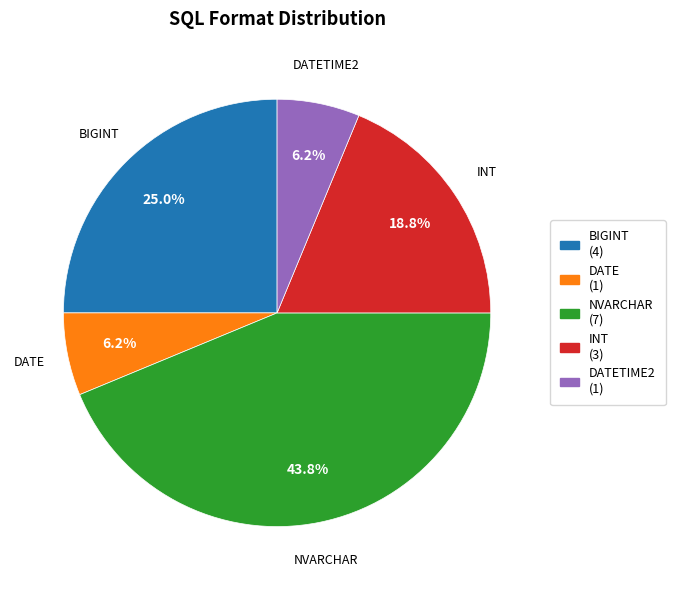

Does any single category account for the majority?

No